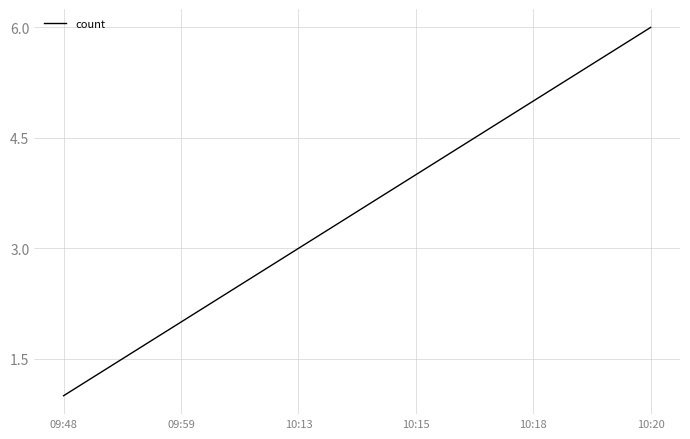

What is the difference between the second highest and second lowest values?

3